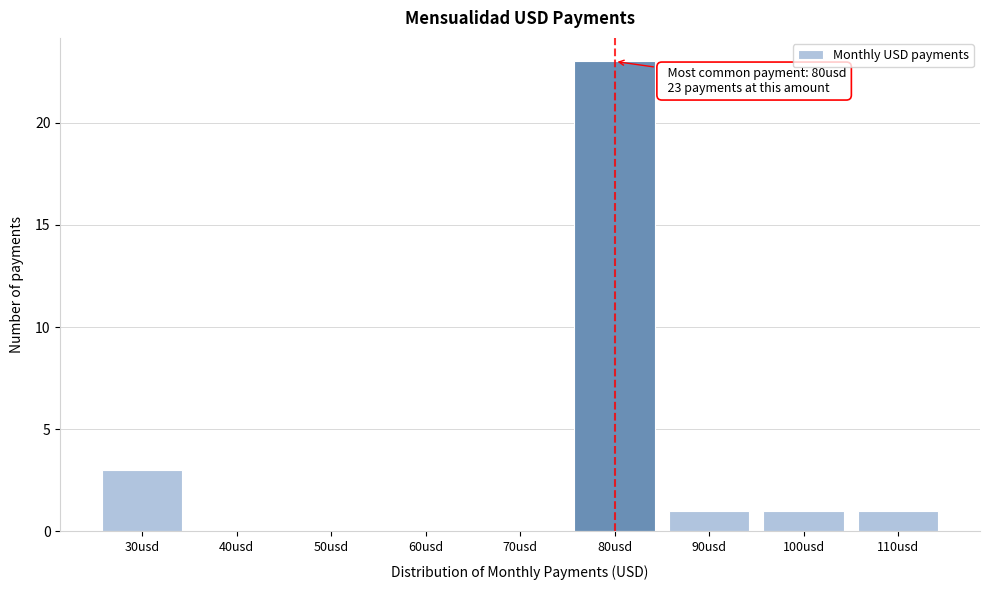

Over which range of the x-axis is the bar tallest?

75 to 85